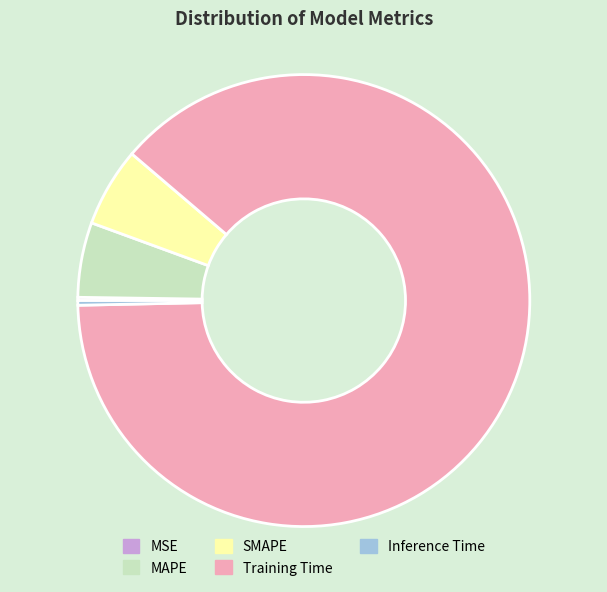

What is the majority slice?

Training Time